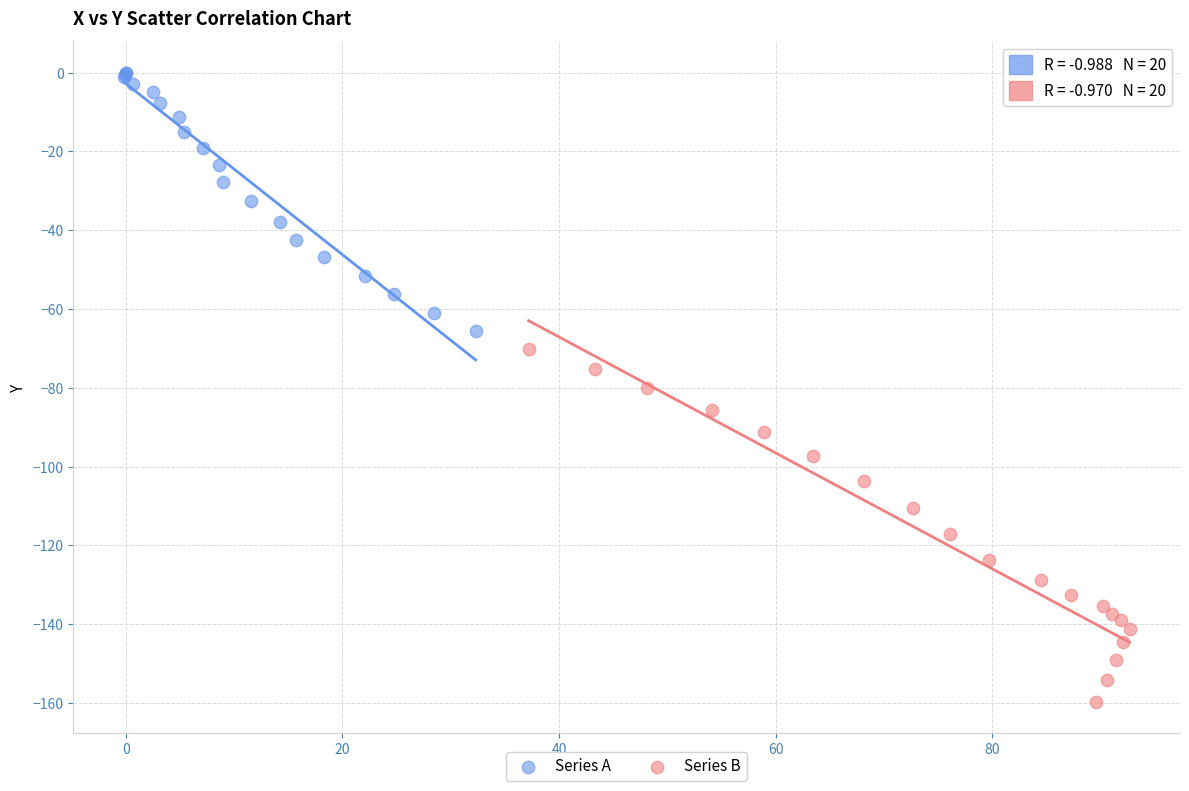

Which series reaches the minimum Y coordinate?

Series B